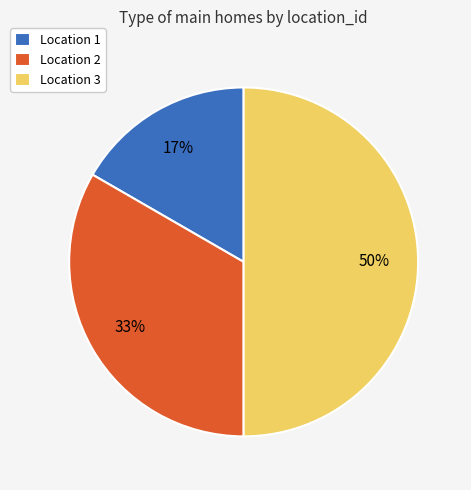

How many slices are in this pie chart?

3